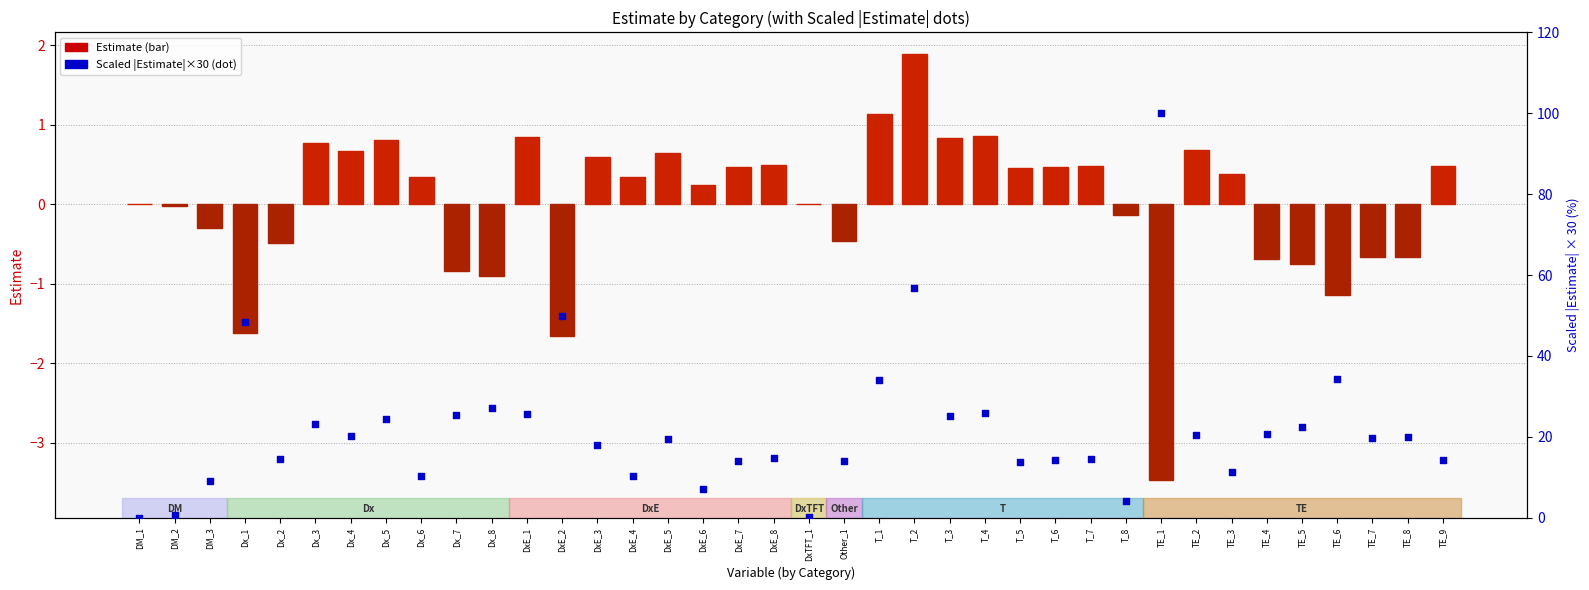

Which series has the widest spread of Y values?

Scaled |Estimate|×30